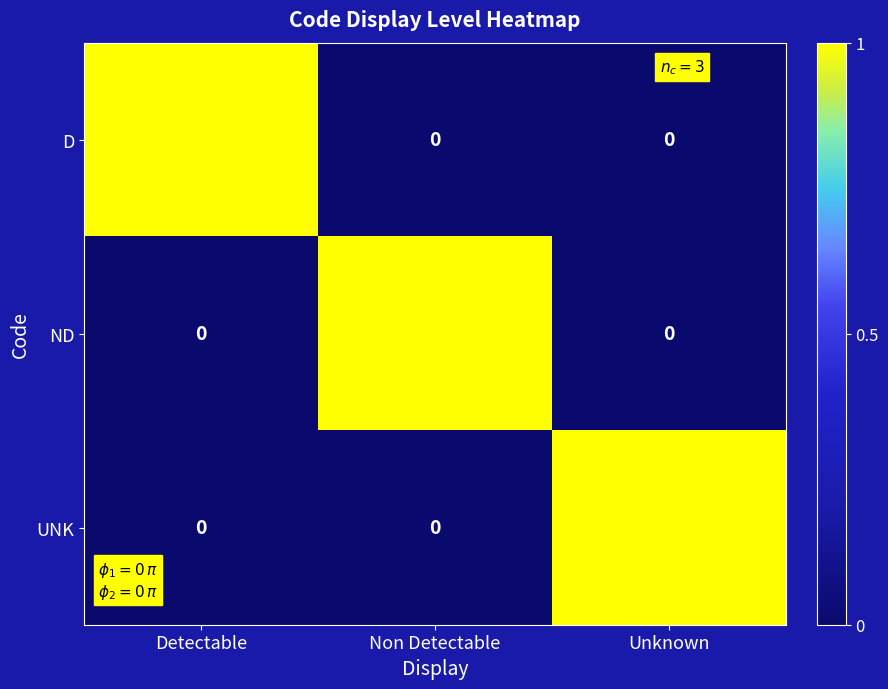

The value of UNK at Non Detectable is 0. True or false?

True